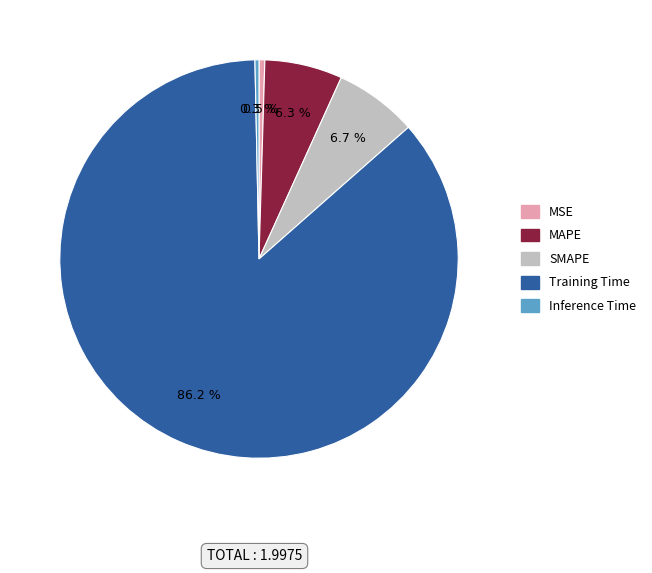

How much of the chart is everything except Inference Time?

99.7%